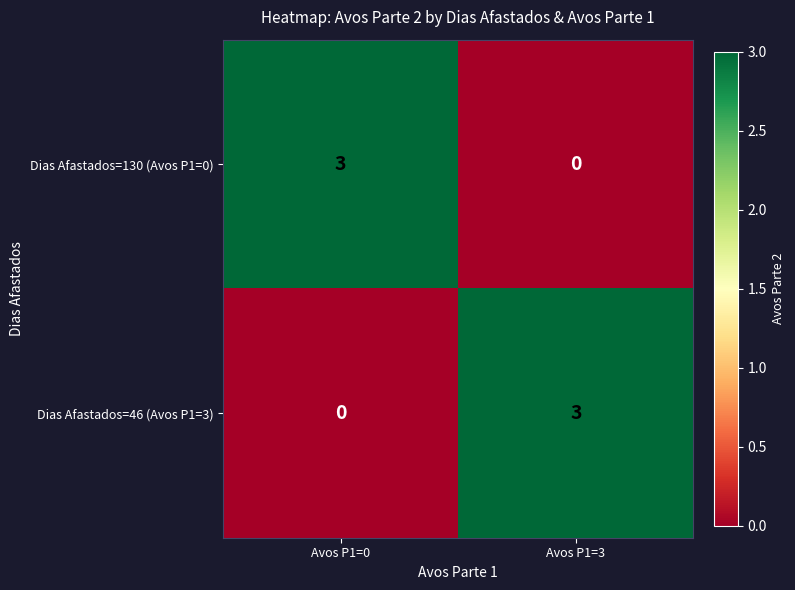

Reading right to left, extract all data points from this chart.

Dias Afastados=130 (Avos P1=0): 0	3
Dias Afastados=46 (Avos P1=3): 3	0